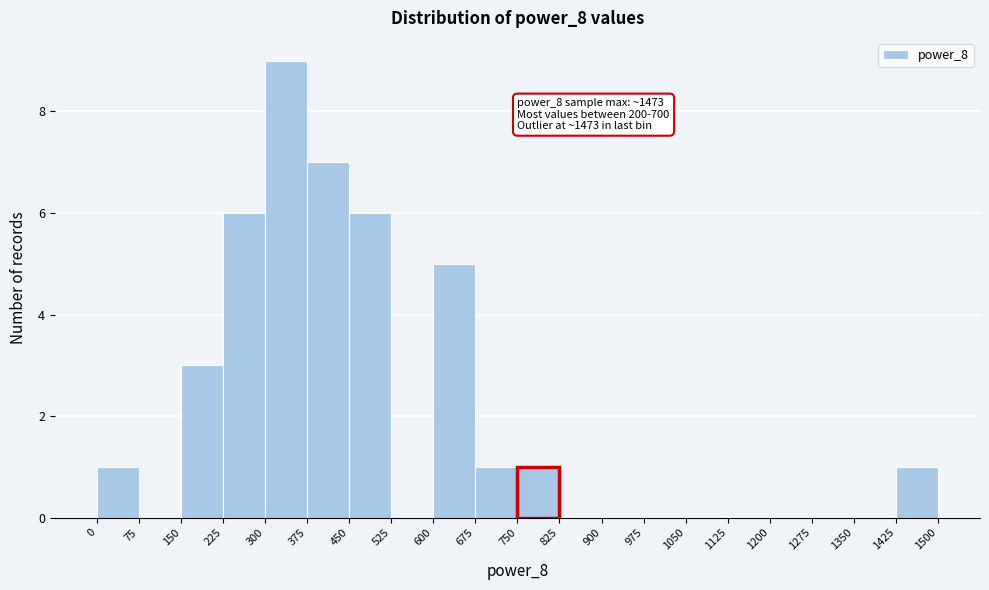

Over which range of the x-axis is the bar tallest?

300 to 375